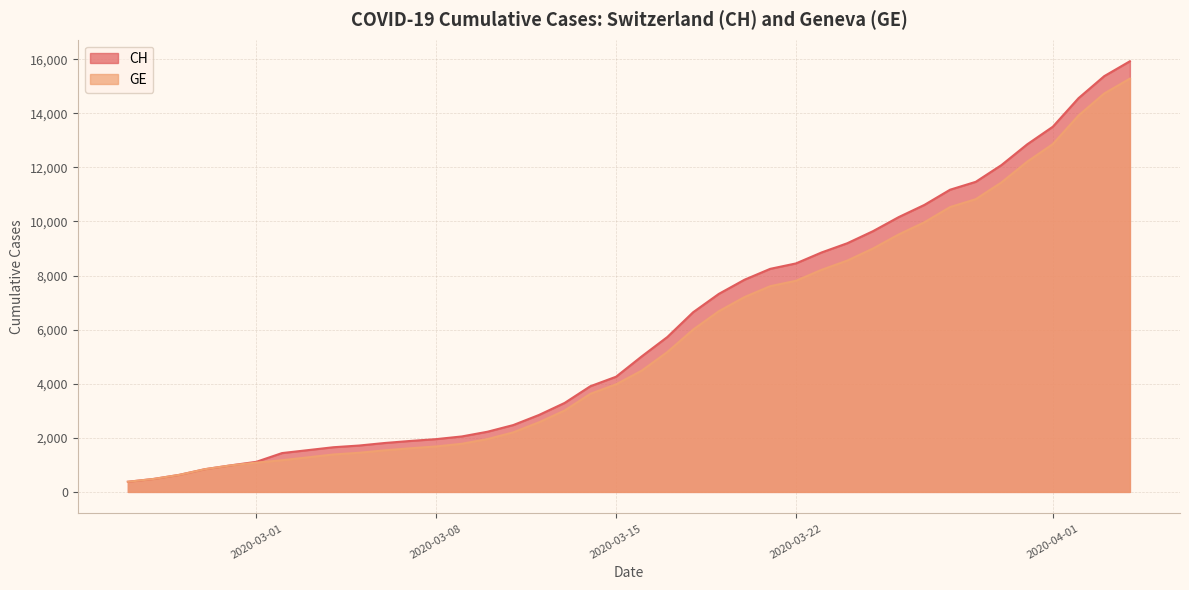

Does the chart display data point markers on the line(s)?

No